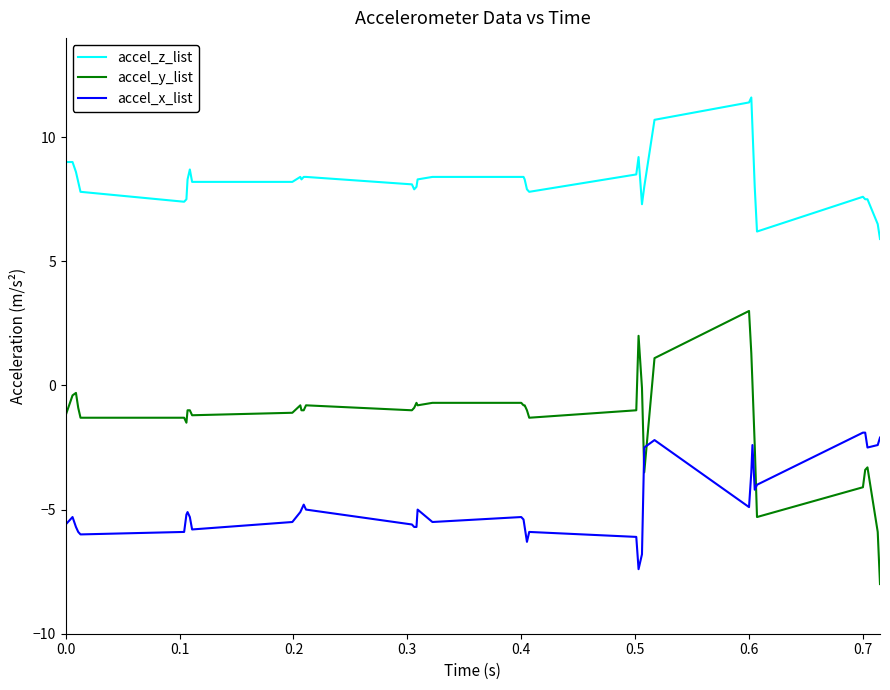

True or false: accel_x_list has more than 2 points higher than both neighbors.

True